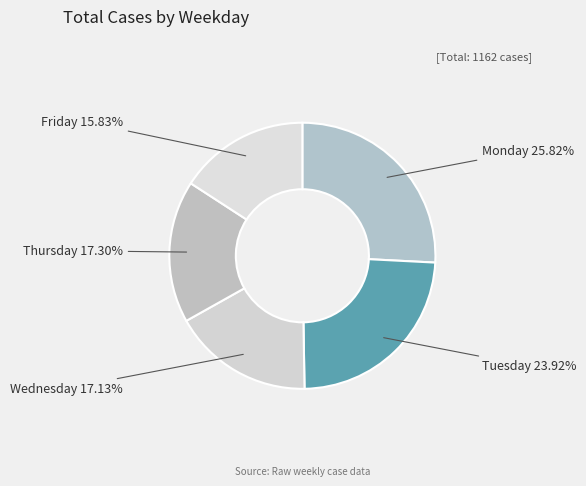

Is there any slice that represents more than half of the pie?

No